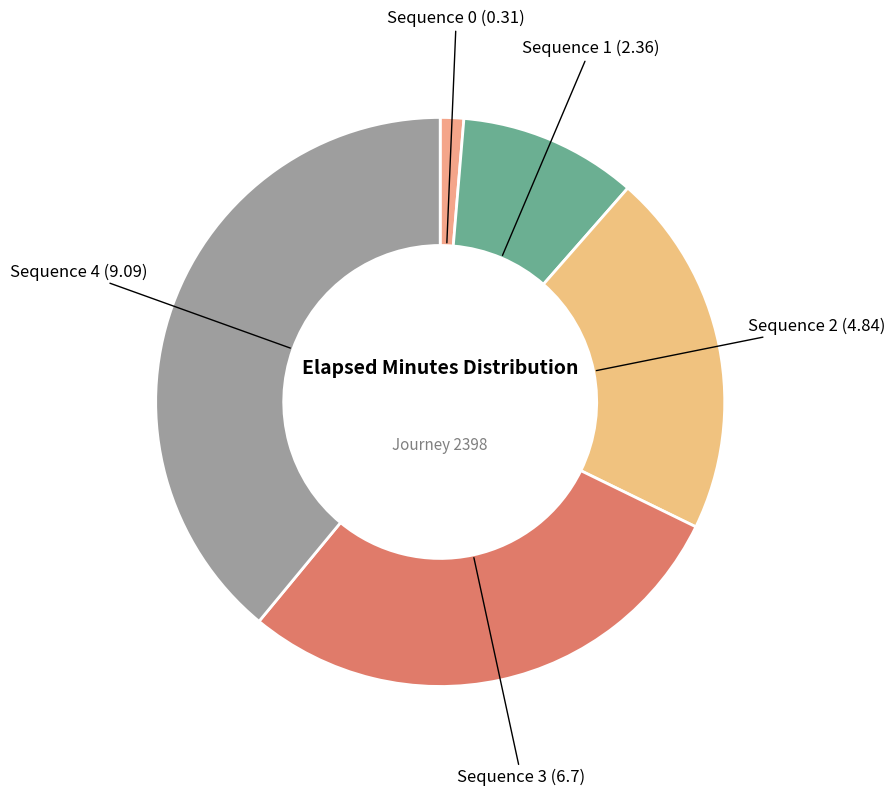

What is the ratio of the value at Sequence 4 (9.09) to the value at Sequence 1 (2.36)?

3.9